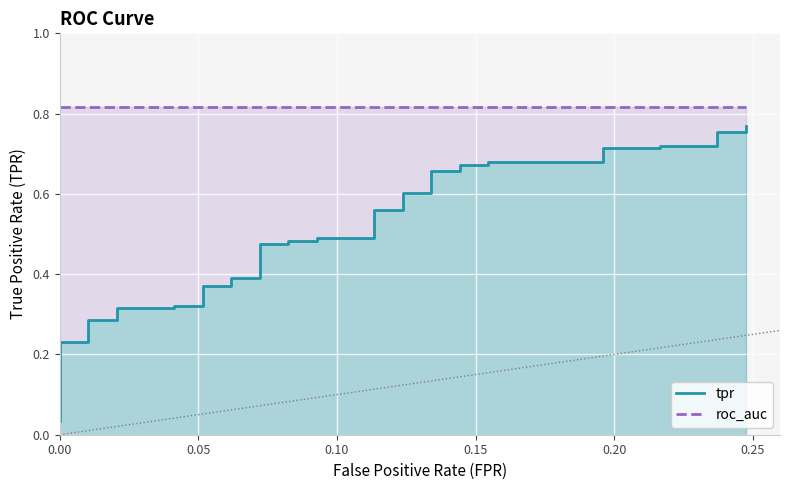

True or false: roc_auc and tpr cross at least once.

False